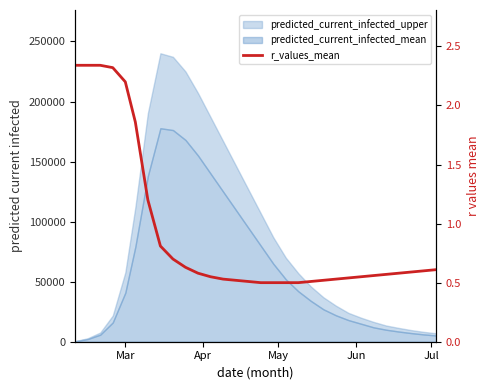

What is the difference between the maximum and second lowest values?

1.8